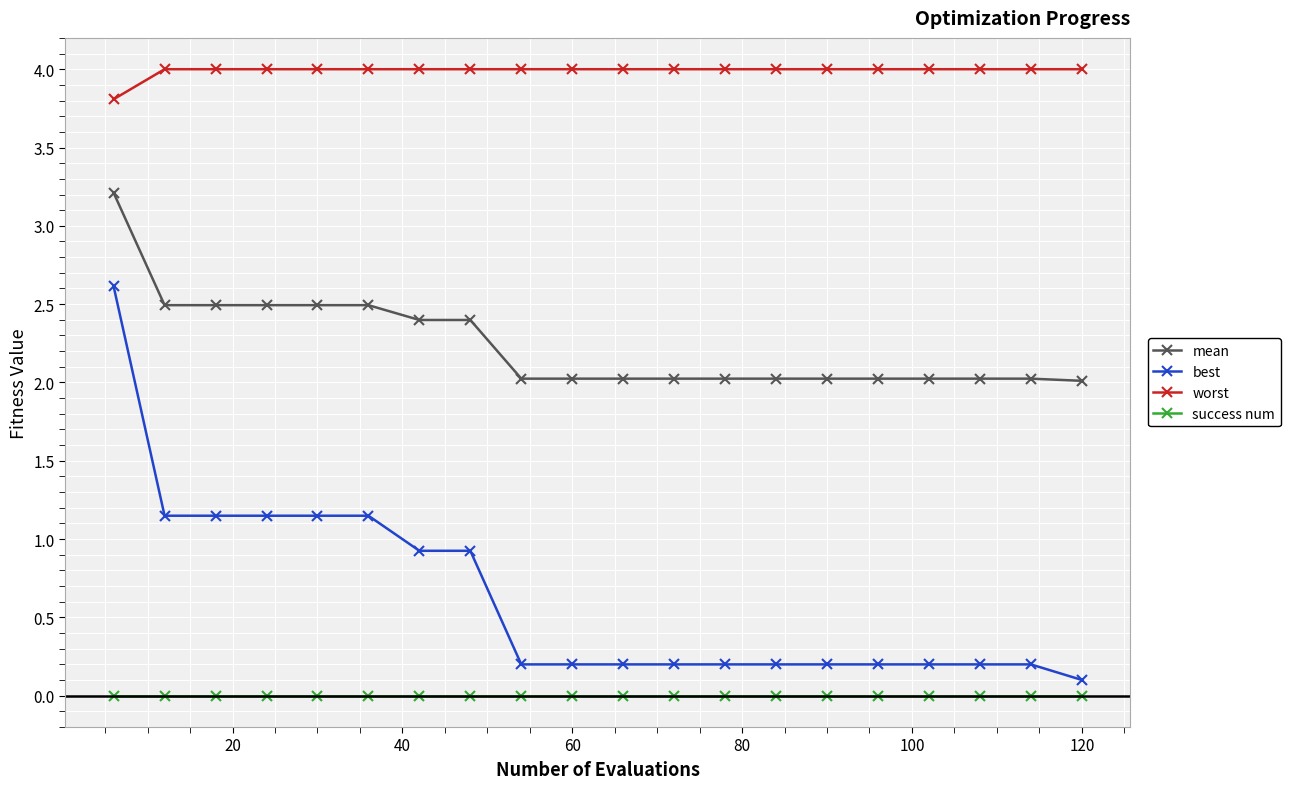

How many data points does each series have?

20